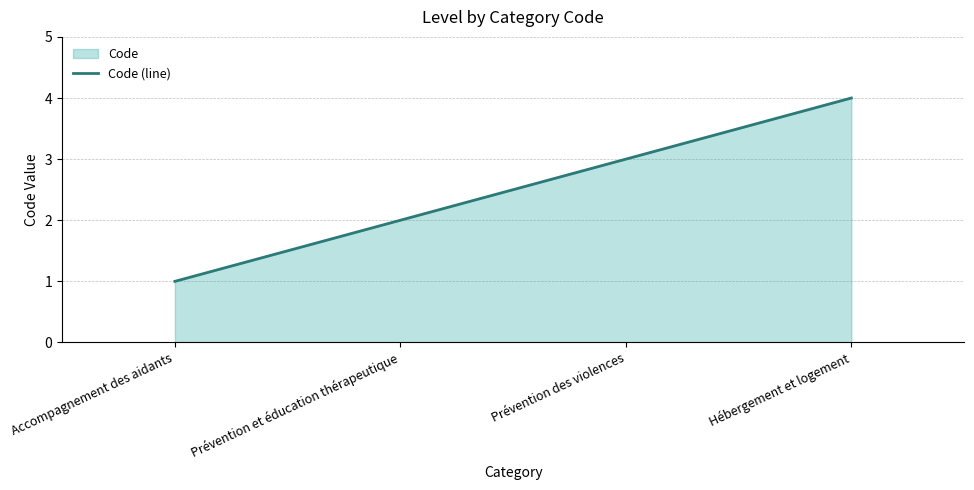

What is the minimum value shown in the chart?

1